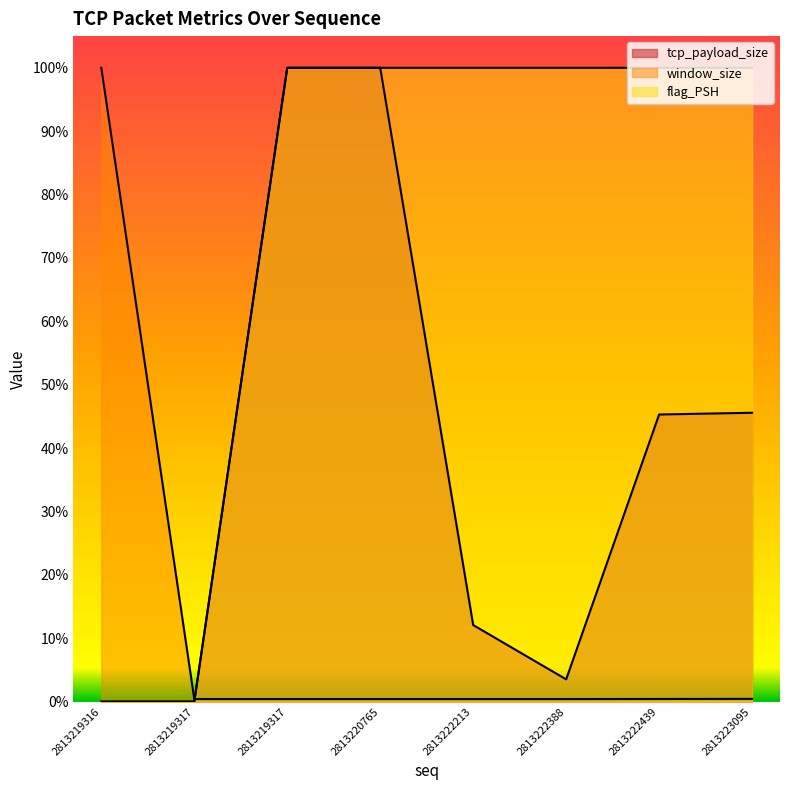

What is the sum of the flag_PSH values at 2813219317 and 2813219316?

1.0